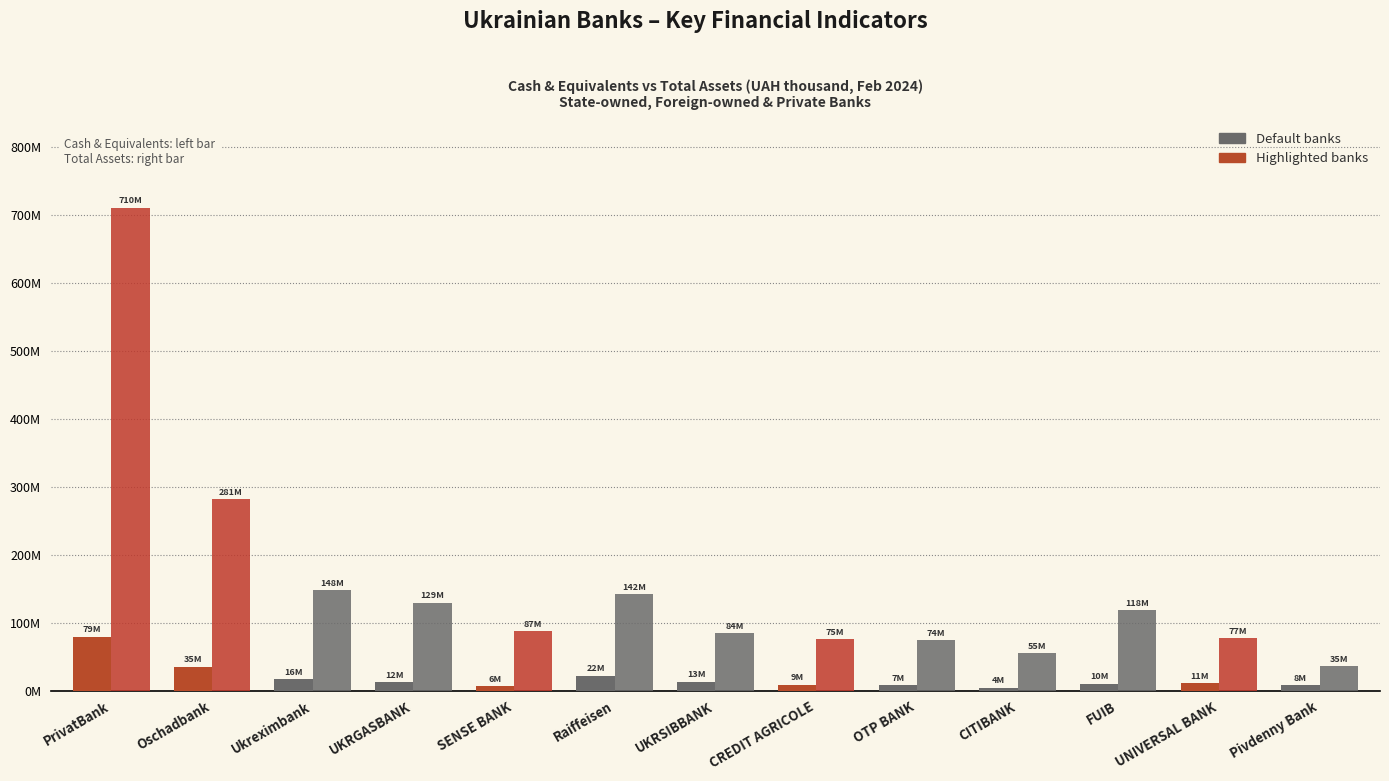

What is the label of the 5th bar from the left?

SENSE BANK